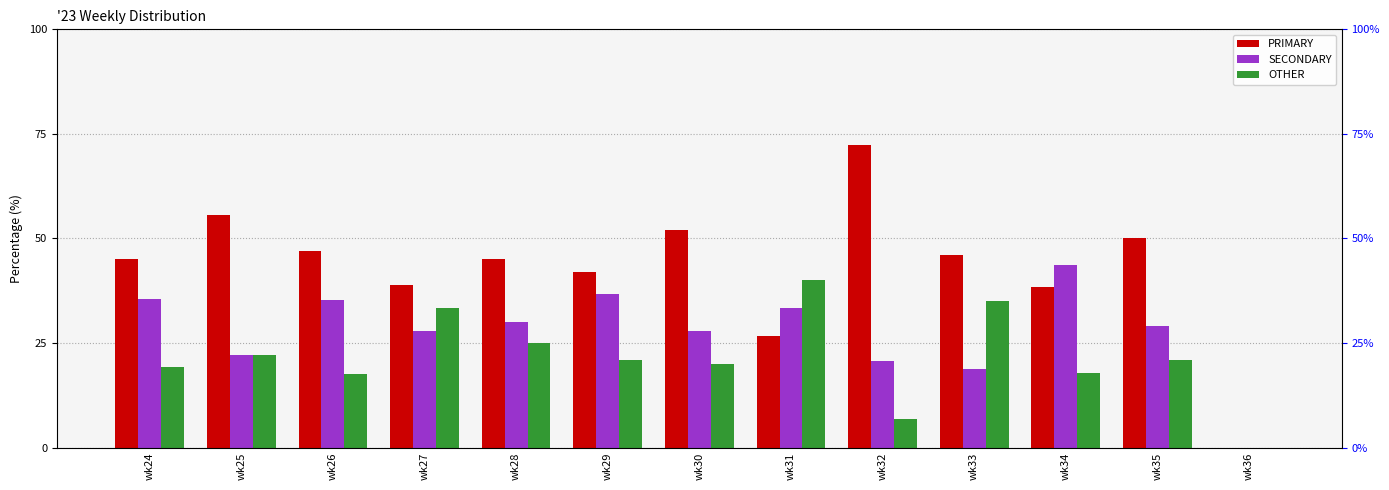

What is the difference between the highest and lowest values at wk26?

29.4